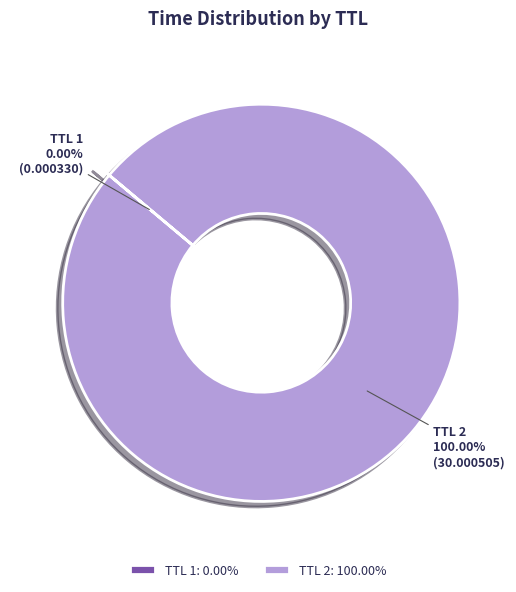

Is TTL 2 the majority of the pie?

Yes